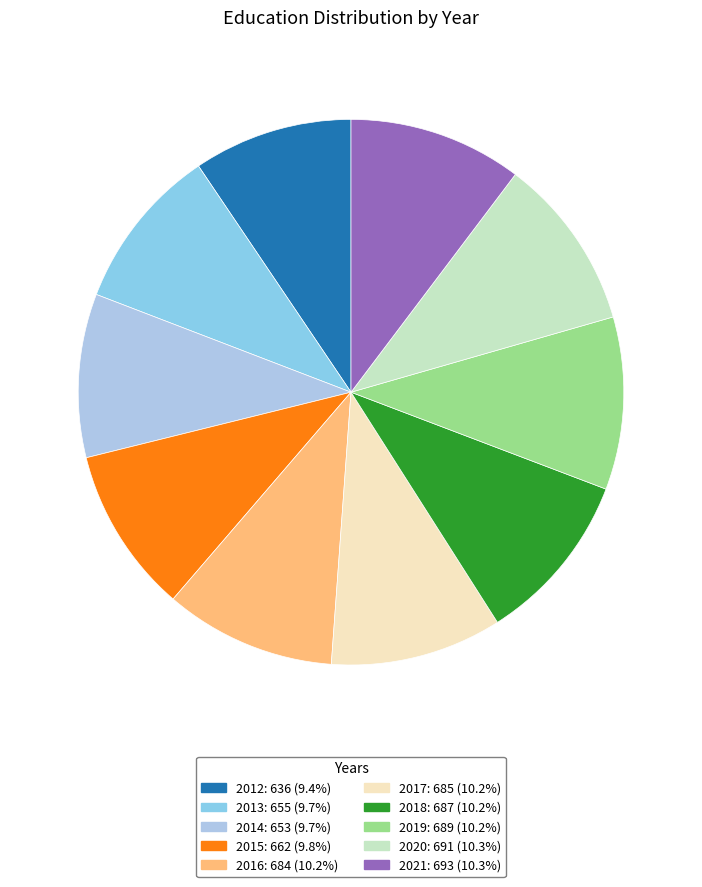

To the nearest percent, what portion does 2012 represent?

9%